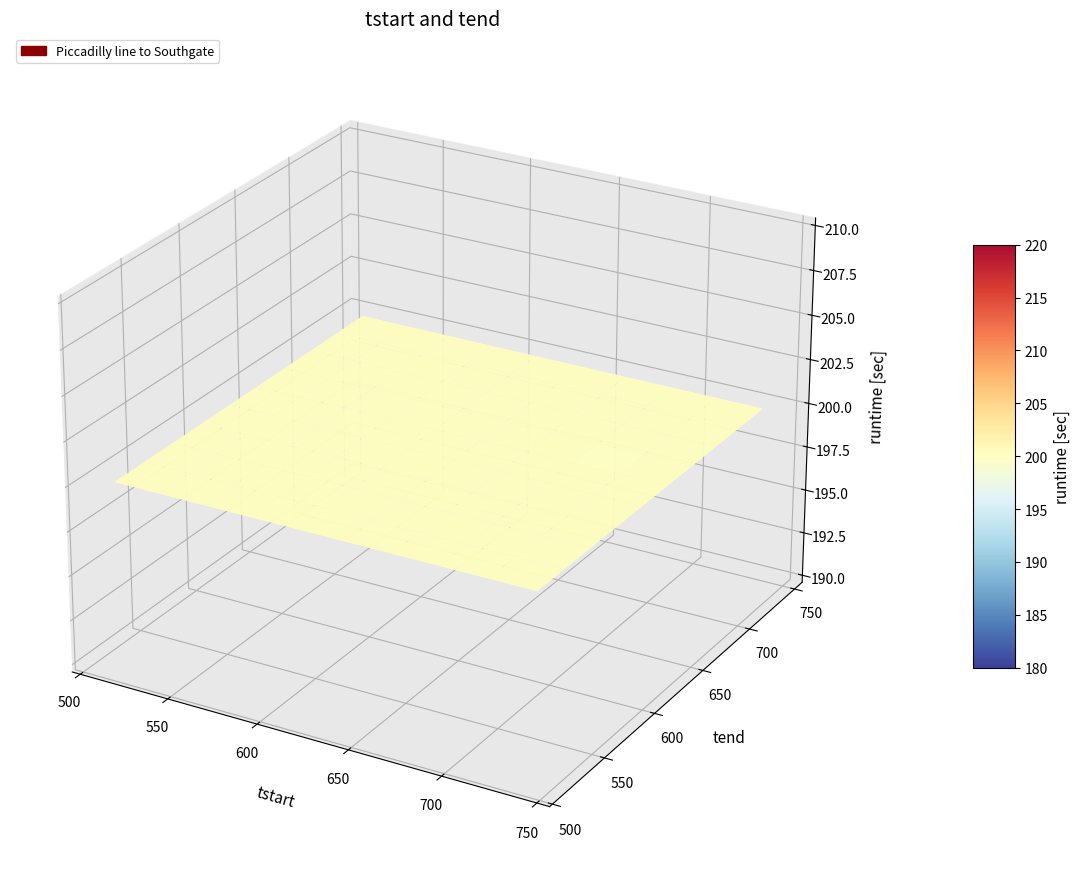

Reading left to right, extract all data points from this chart.

Piccadilly line to Southgate: 514	525	535	540	545	554	603	606	612	615	617	620	622	625	627	630	632	635	637	640	642	645	647	650	654	657	660	702	707	710	712	717	720	722	727	730	732	737	740	742
tstart_values: 512	523	533	538	543	552	601	604	610	613	615	618	620	623	625	628	630	633	635	638	640	643	645	648	652	655	658	700	705	708	710	715	718	720	725	728	730	735	738	740